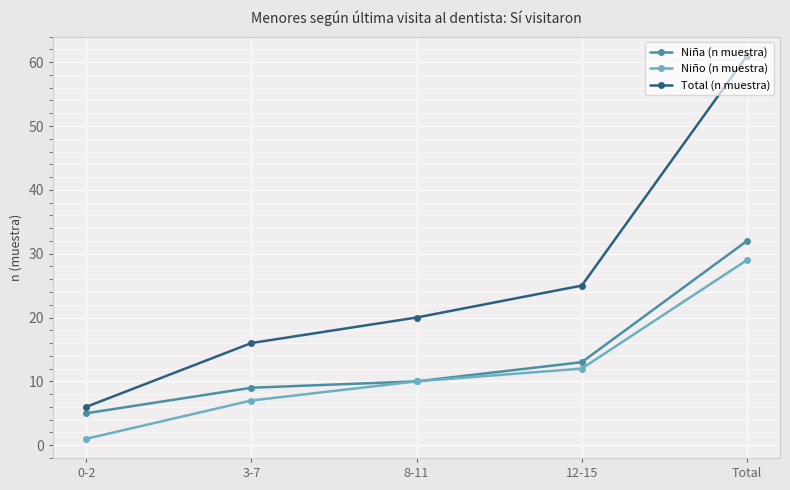

Which series has the largest total across all categories?

Total (n muestra)